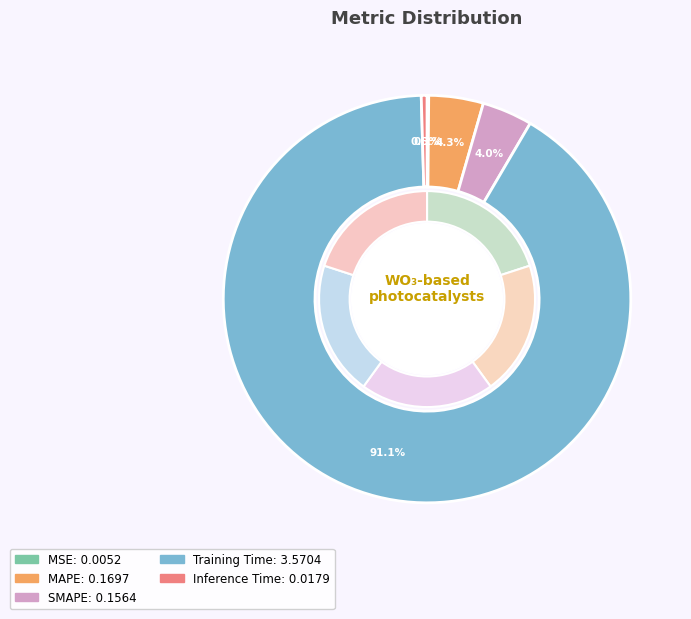

Which category accounts for the majority?

Training Time